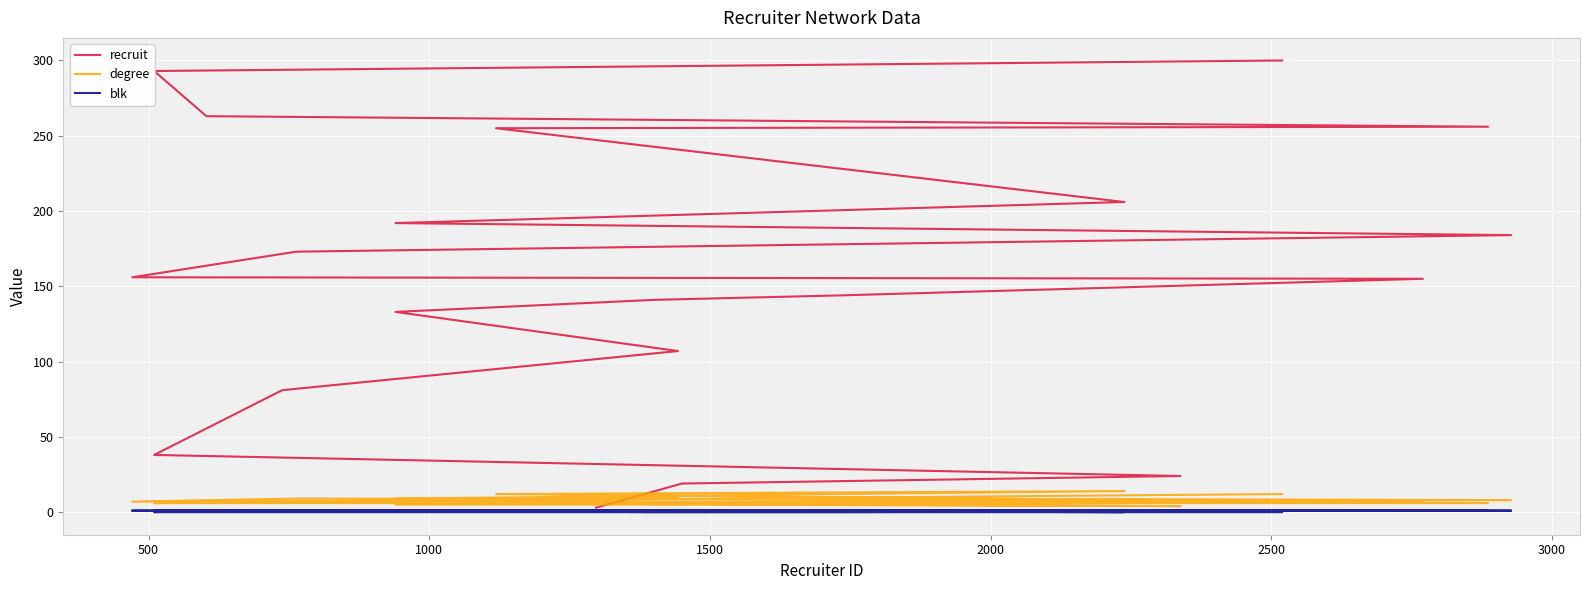

What are all the series names shown in the legend?

recruit, degree, blk